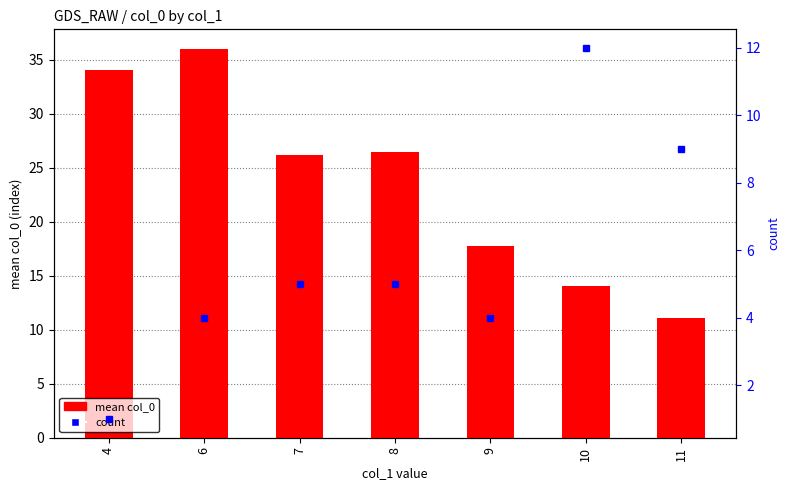

What is the sum of the count values at 4 and 9?

5.0